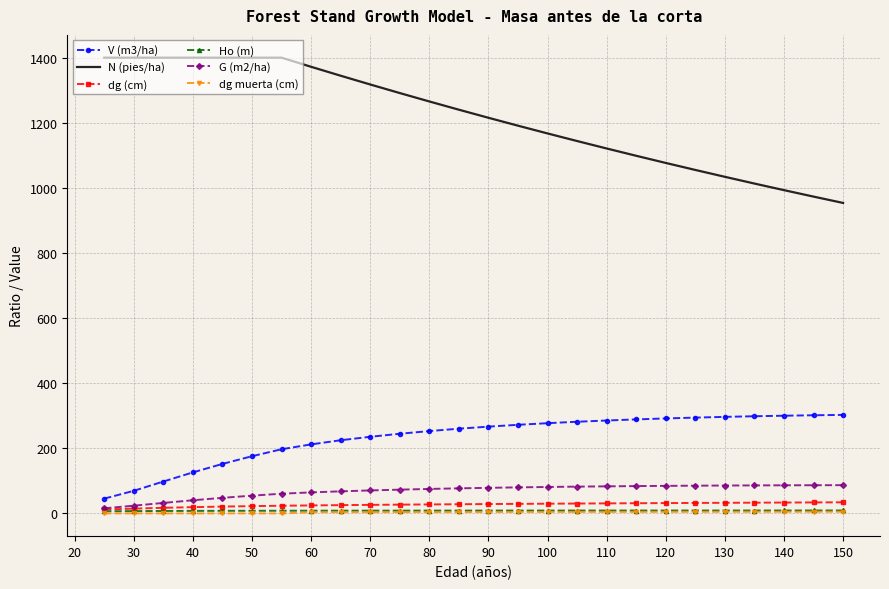

True or false: N (pies/ha) and V (m3/ha) cross at least once.

False